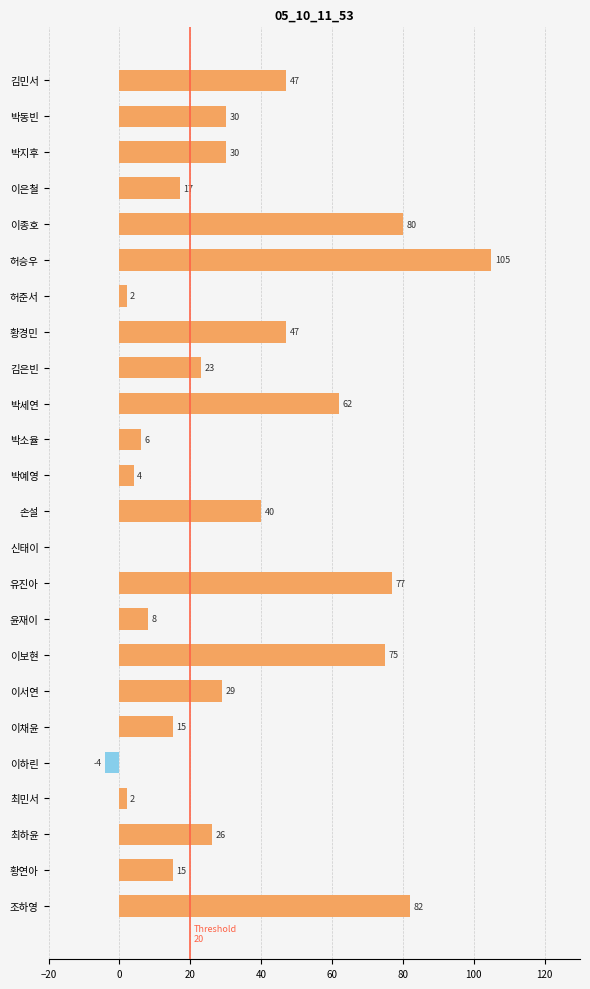

What is the change in value from 최민서 to 황연아?

+13